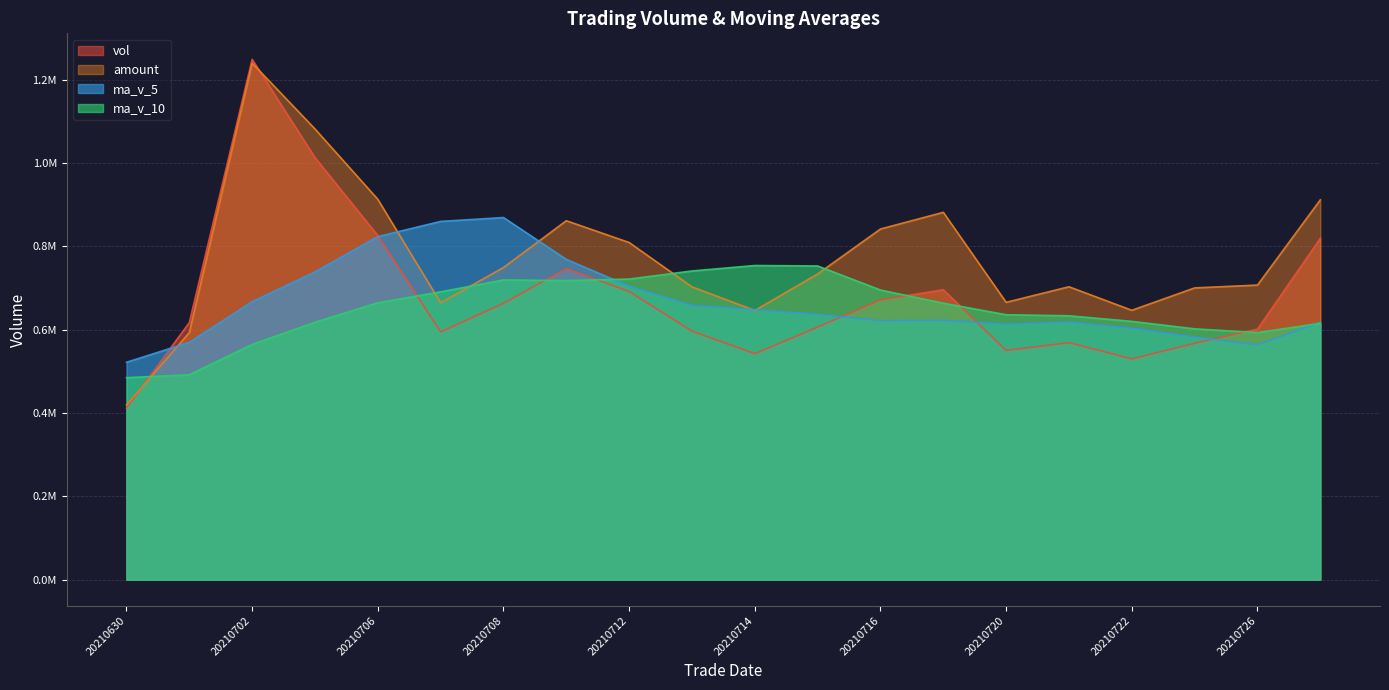

How many times do ma_v_10 and vol cross each other?

7